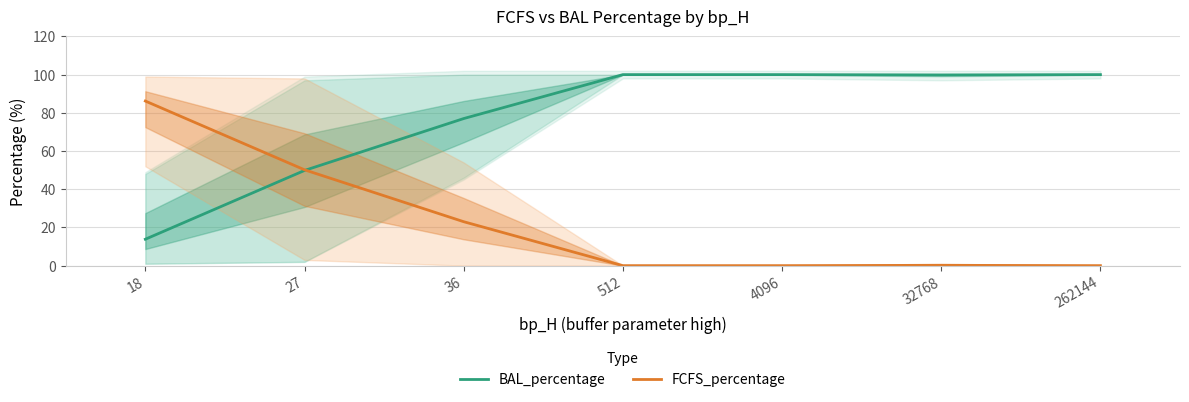

Reading left to right, extract all data points from this chart.

BAL_percentage: 18=13.8	27=49.8	36=77.0	512=100.0	4096=100.0	32768=99.8	262144=100.0
FCFS_percentage: 18=86.2	27=50.2	36=23.0	512=0.0	4096=0.0	32768=0.2	262144=0.0